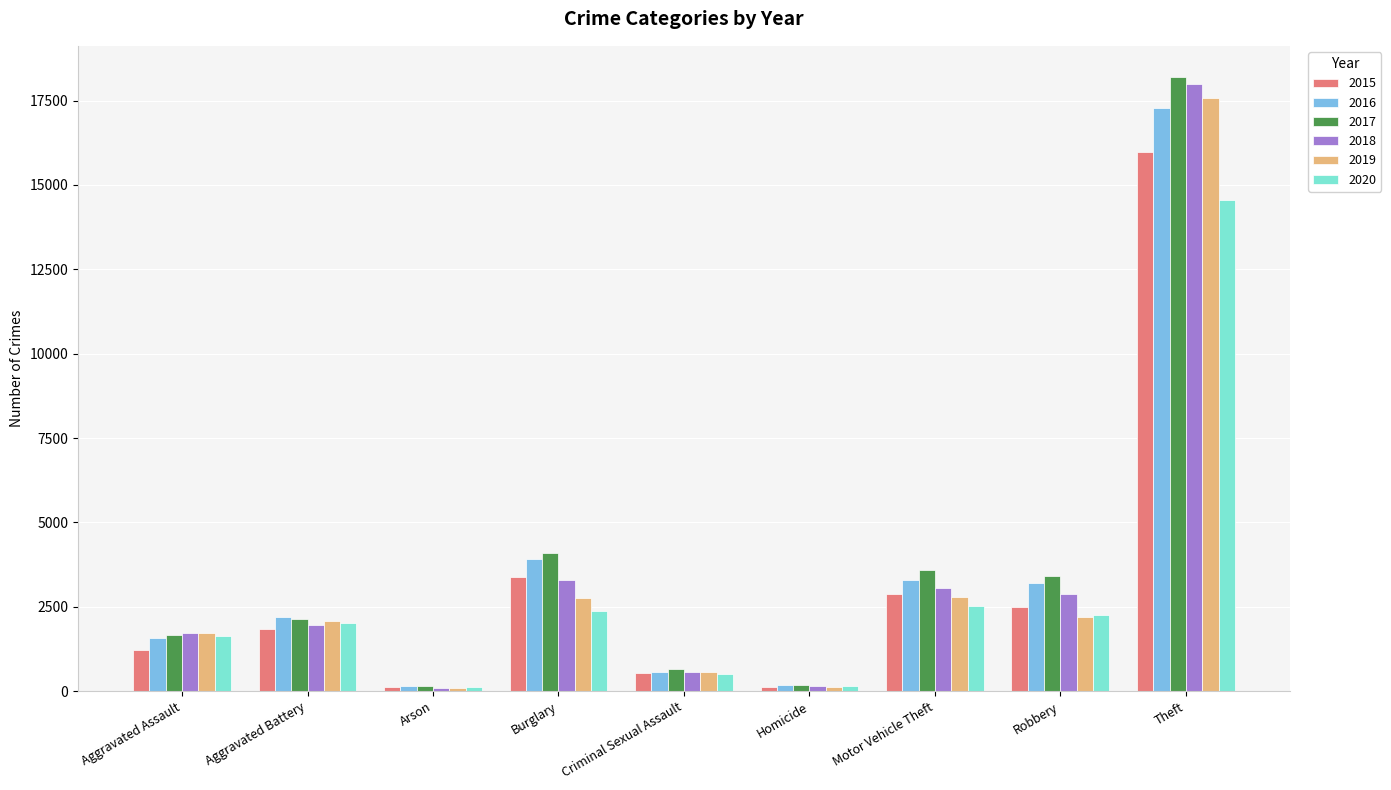

What are all the series names shown in the legend?

2015, 2016, 2017, 2018, 2019, 2020